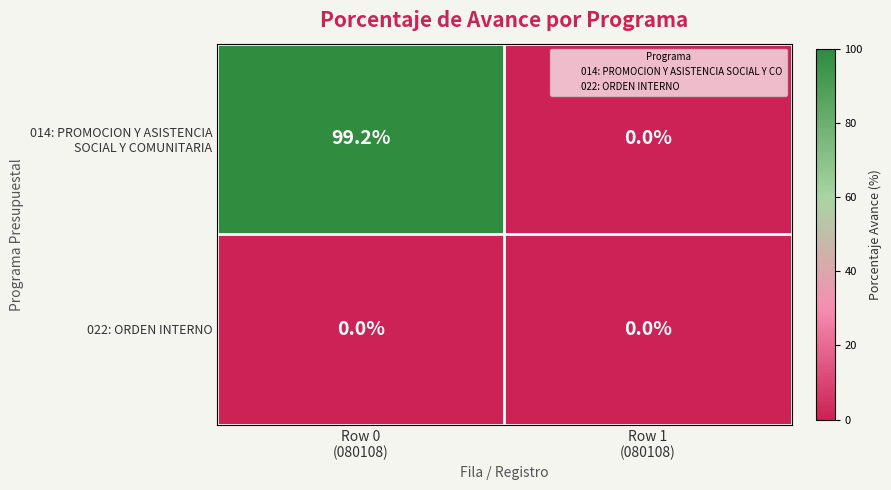

Which label corresponds to the largest value in the chart?

Row 0
(080108)